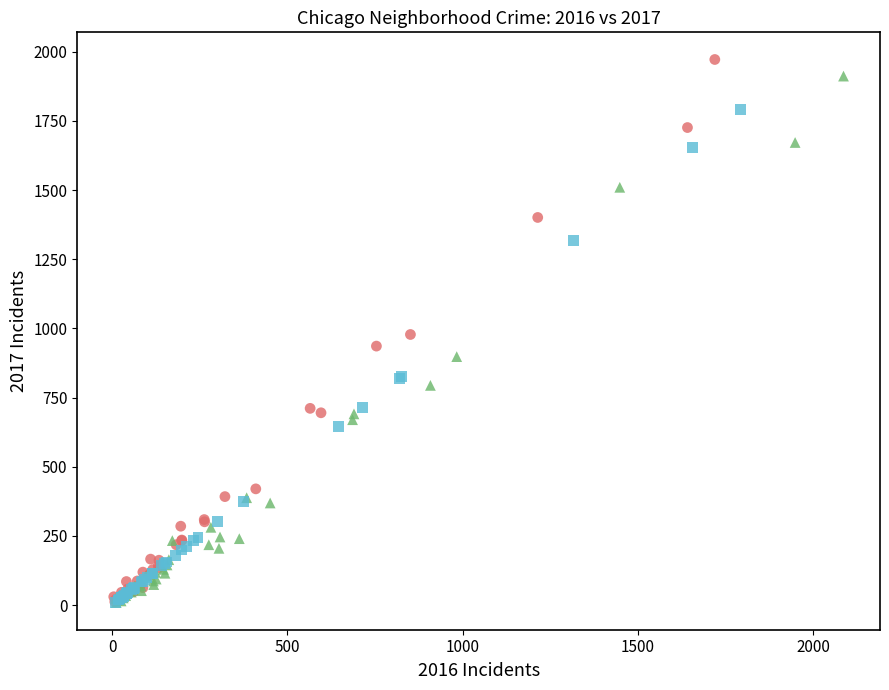

Which series has the widest spread of Y values?

2015